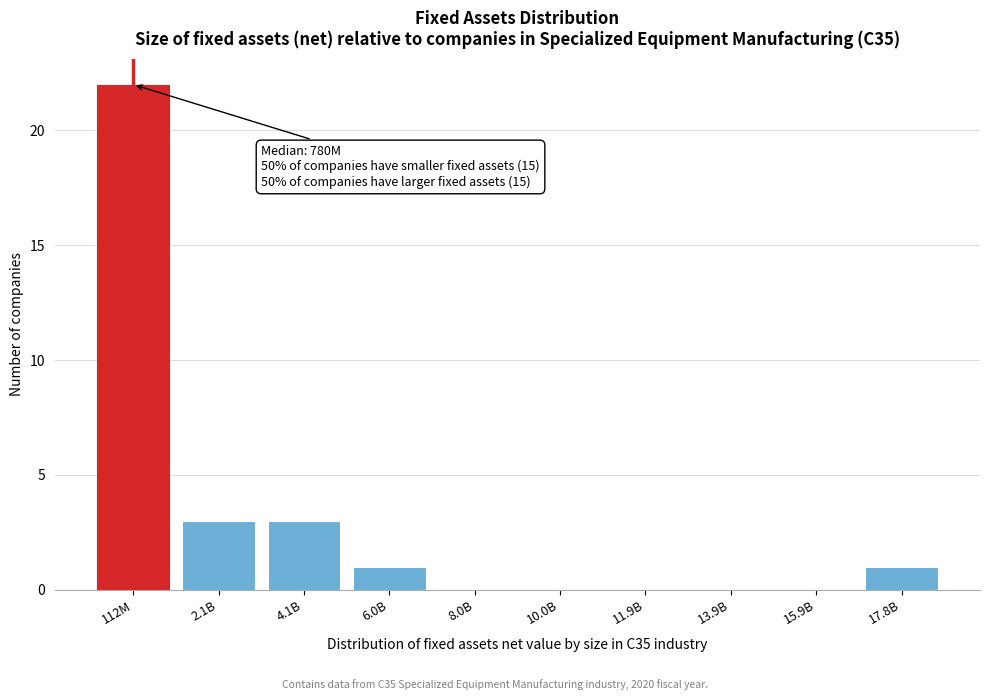

Reading left to right, transcribe all the data shown in this chart.

112M=22	2.1B=3	4.1B=3	6.0B=1	8.0B=0	10.0B=0	11.9B=0	13.9B=0	15.9B=0	17.8B=1